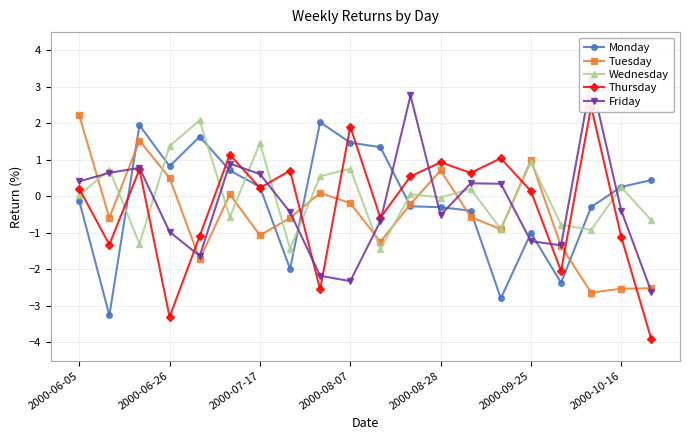

Does the chart have visible grid lines?

Yes